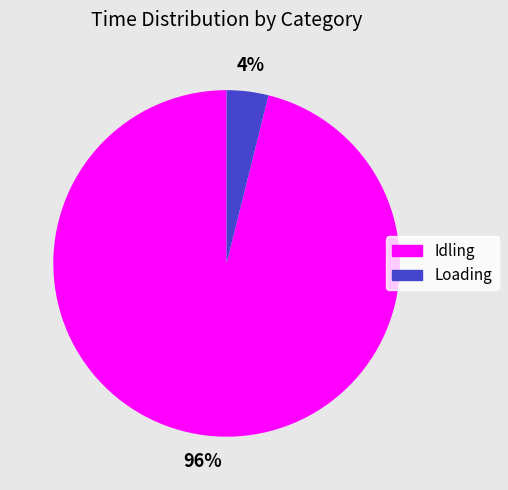

Do Idling and Loading together represent more than half of the pie?

Yes